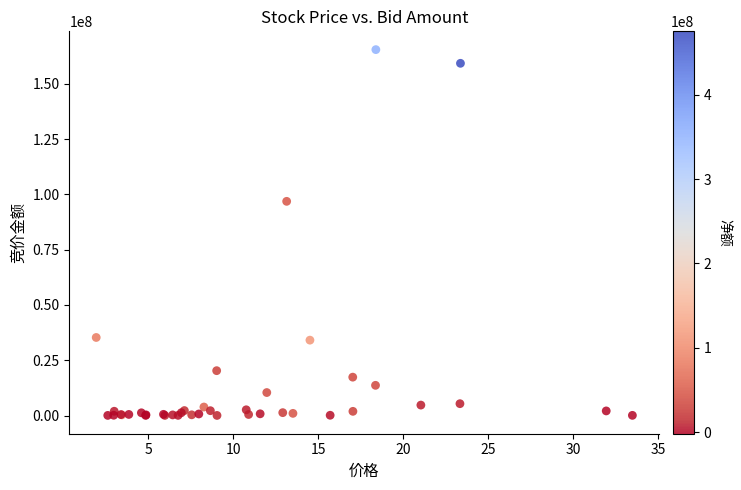

What Y value in the scatter plot is closest to 82724376?

96825300